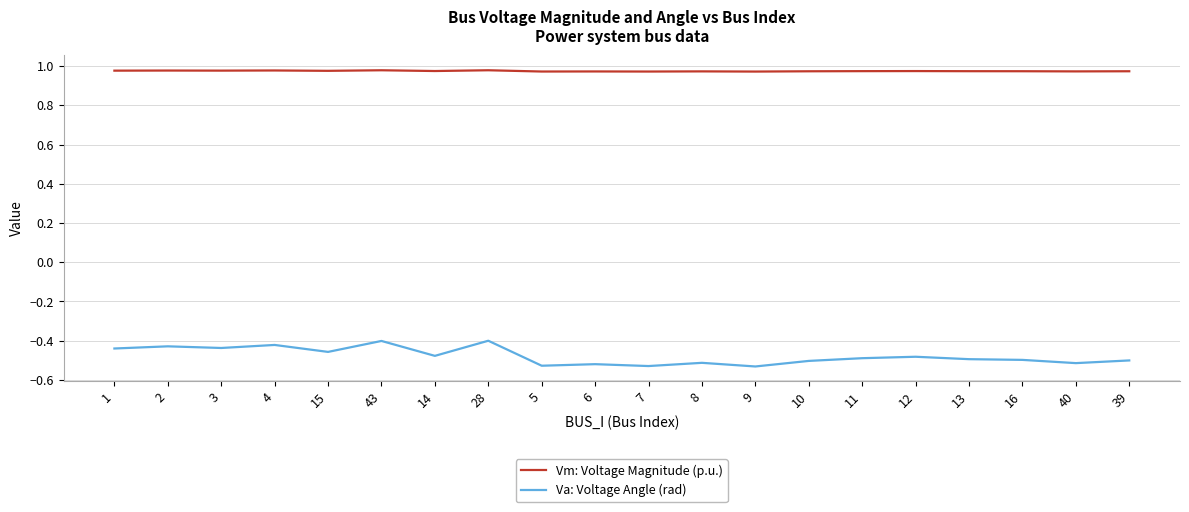

What is the spread (max minus min) of values at 39?

1.5